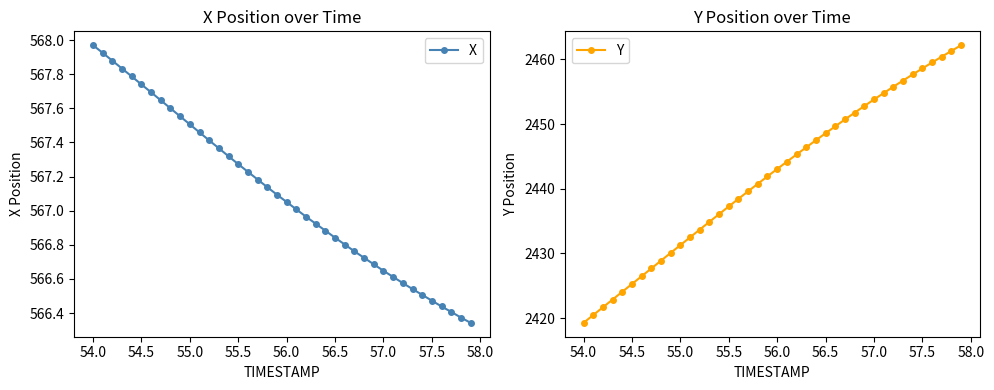

What is the minimum value shown in the chart?

566.3